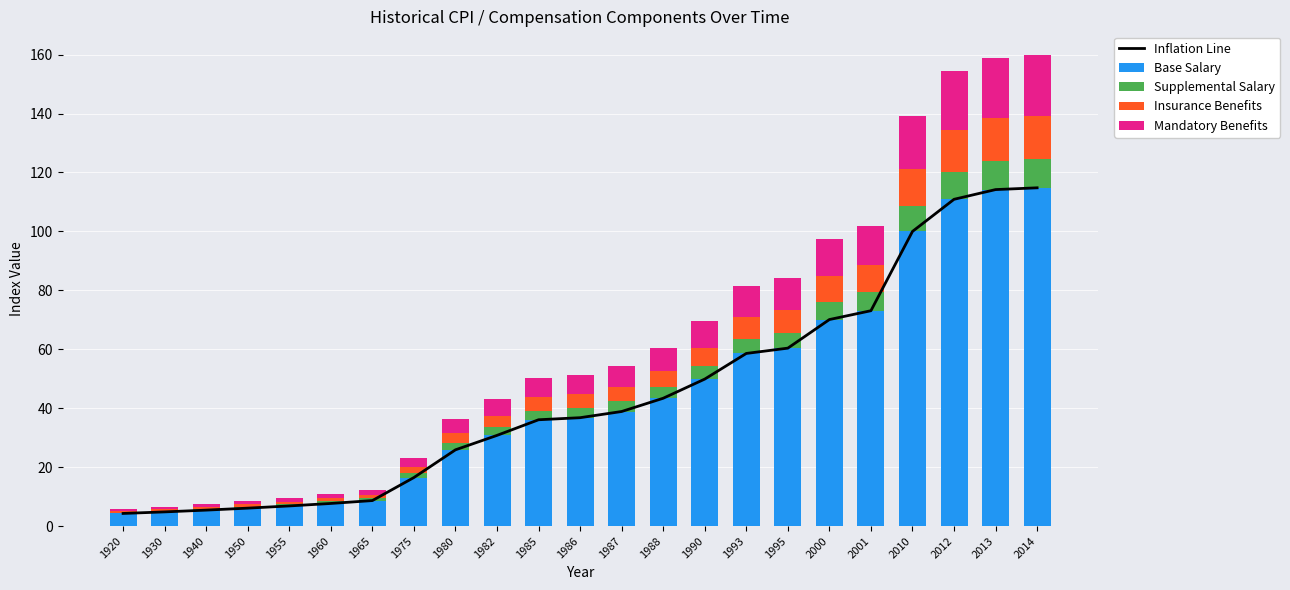

Is the value of Insurance Benefits at 2000 greater than the value of Inflation Line at 1990?

No